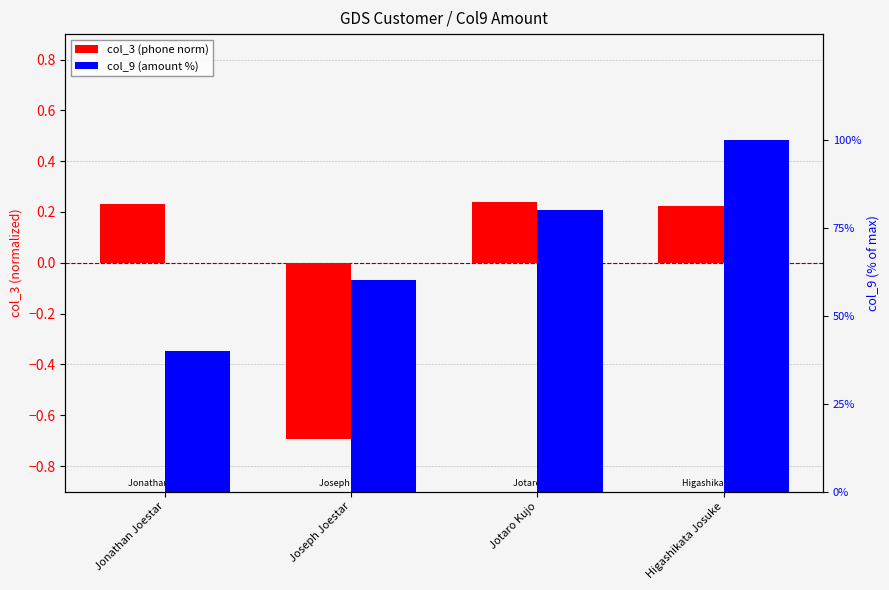

True or false: col_9 (amount %) has a value of 80.0 at Jotaro Kujo.

True